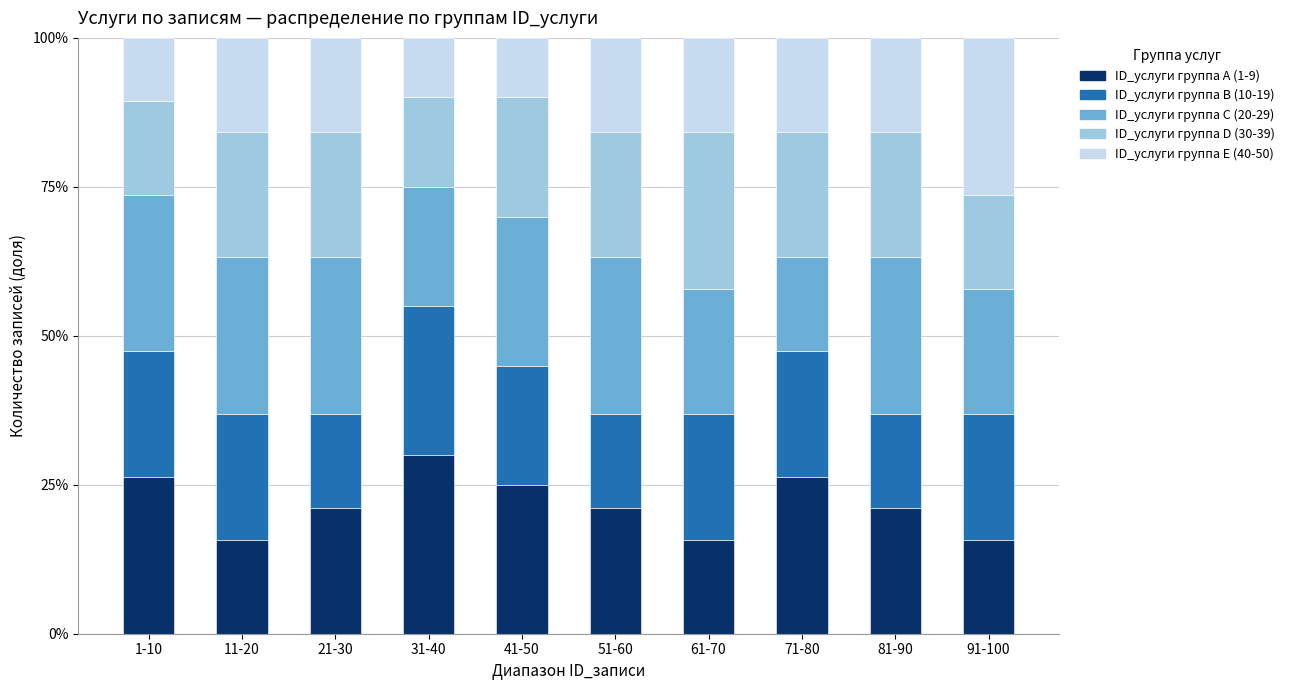

Count the number of categories in the chart.

10